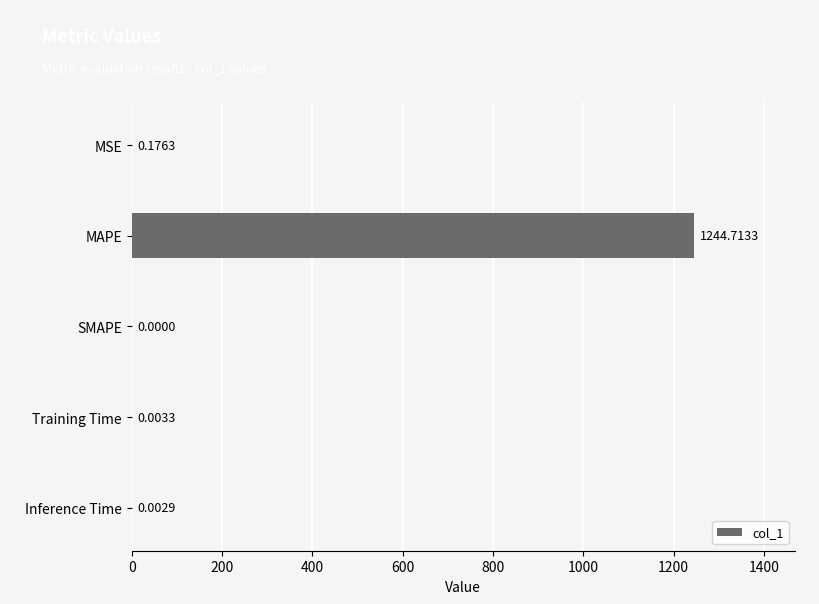

Between SMAPE and MSE, which is larger?

MSE